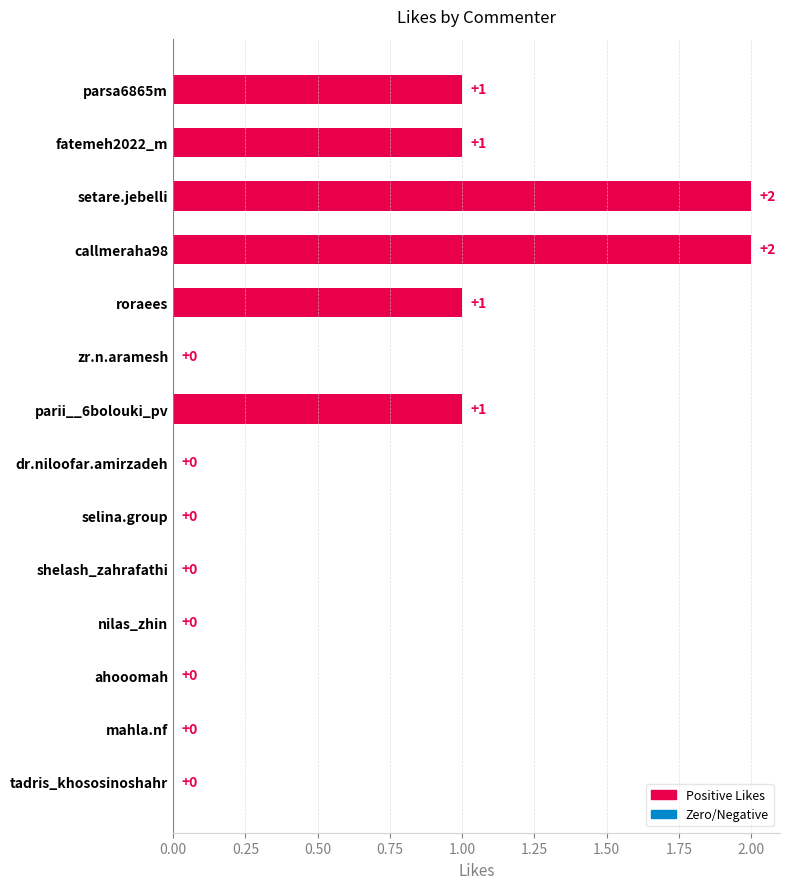

What is the sum of all values?

8